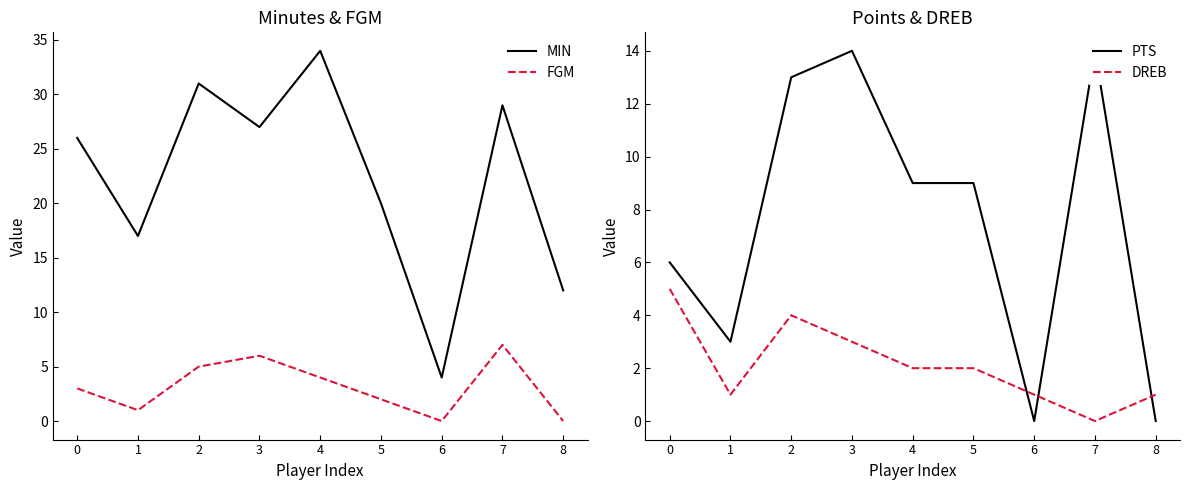

Rank the series at 7 from lowest to highest value.

DREB, FGM, PTS, MIN